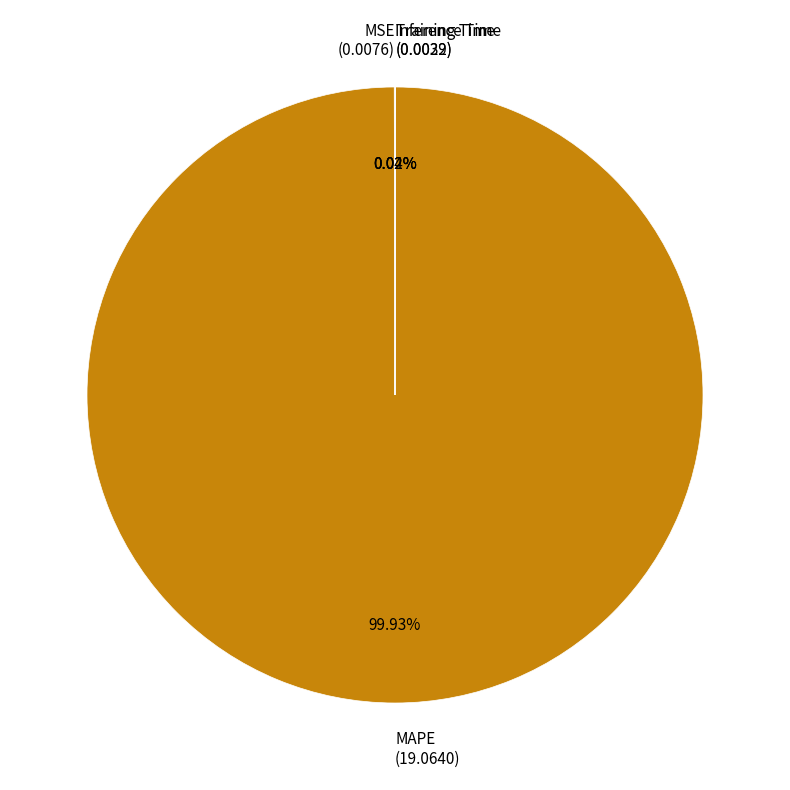

Which category has the biggest portion of the pie?

MAPE